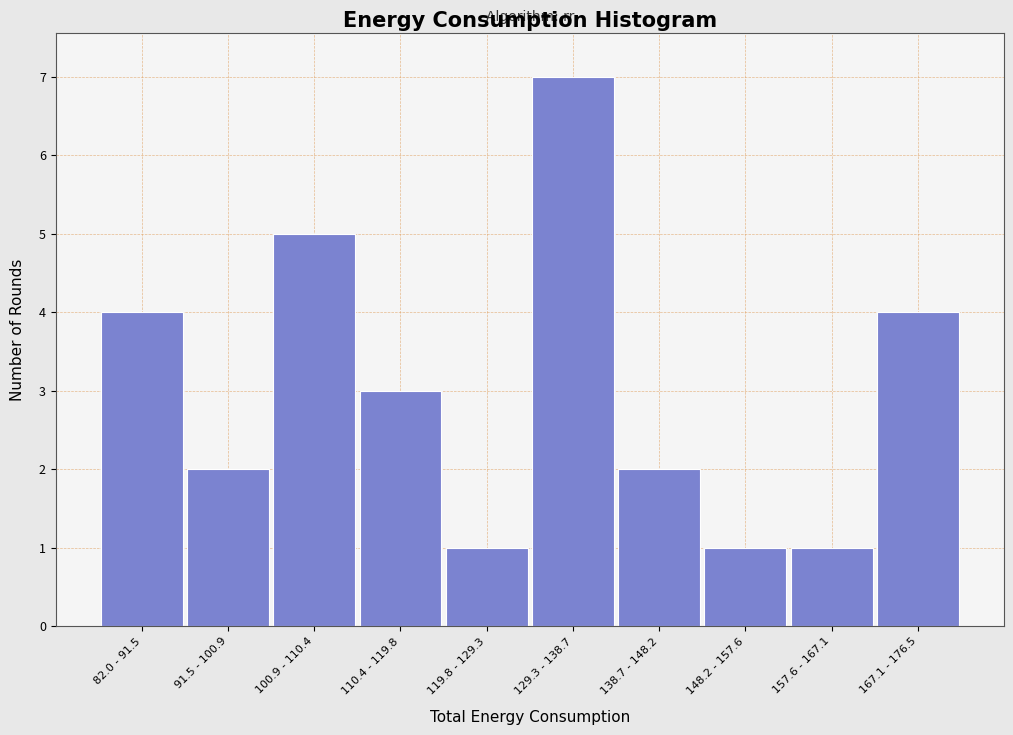

Reading left to right, transcribe all the data shown in this chart.

82.0 - 91.5=4	91.5 - 100.9=2	100.9 - 110.4=5	110.4 - 119.8=3	119.8 - 129.3=1	129.3 - 138.7=7	138.7 - 148.2=2	148.2 - 157.6=1	157.6 - 167.1=1	167.1 - 176.5=4